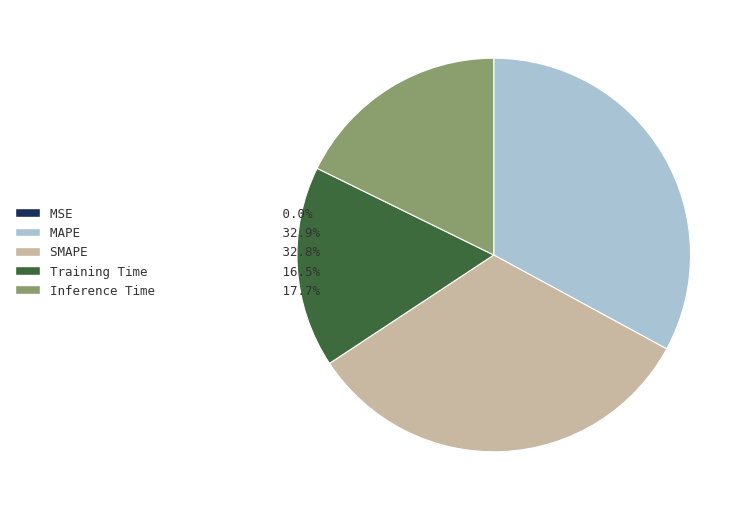

Does SMAPE 32.8% account for over 50% of the chart?

No